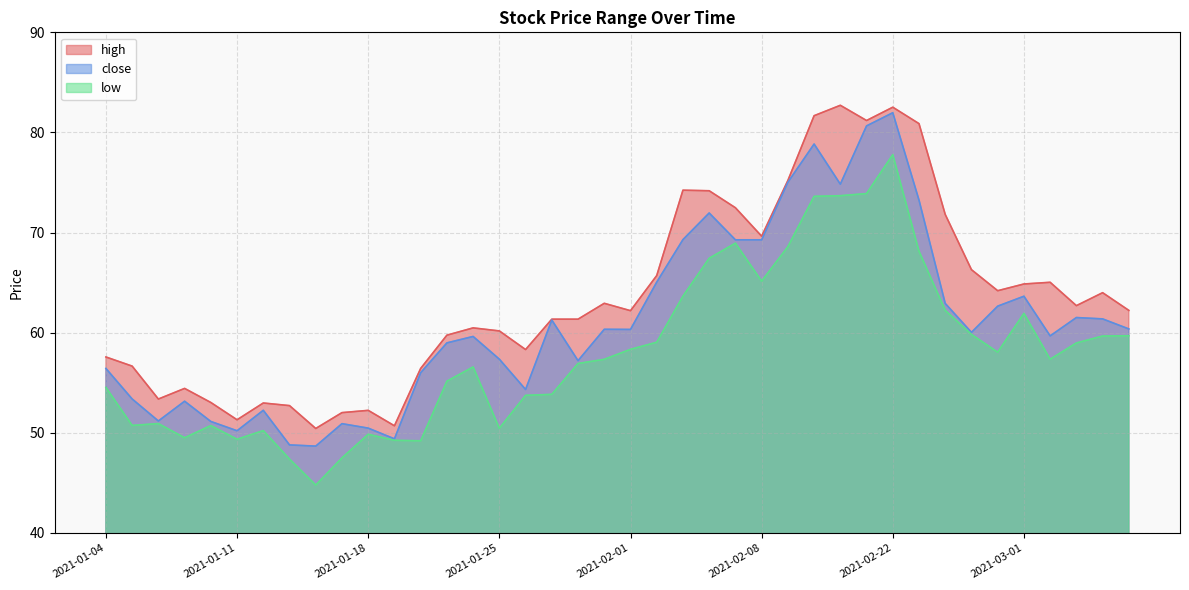

Rank the series by their average value, from lowest to highest.

low, close, high